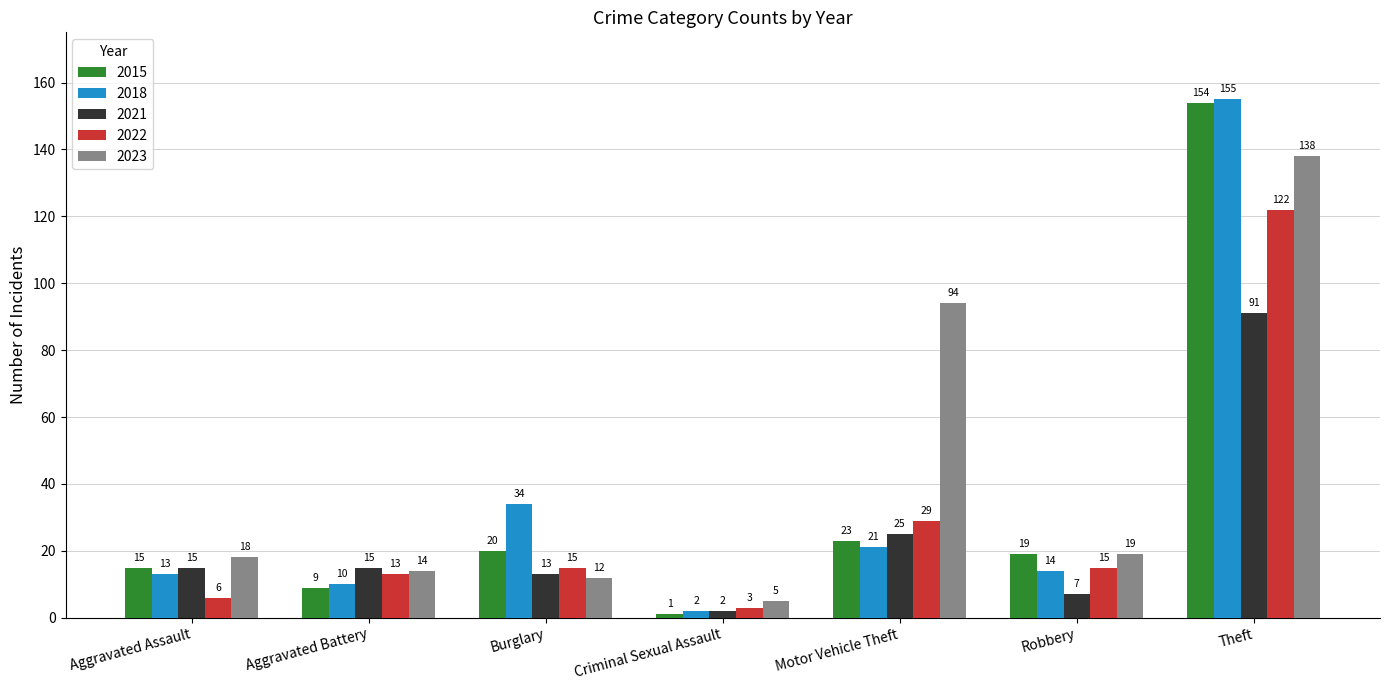

True or false: 2021 has a value of 15 at Aggravated Battery.

True